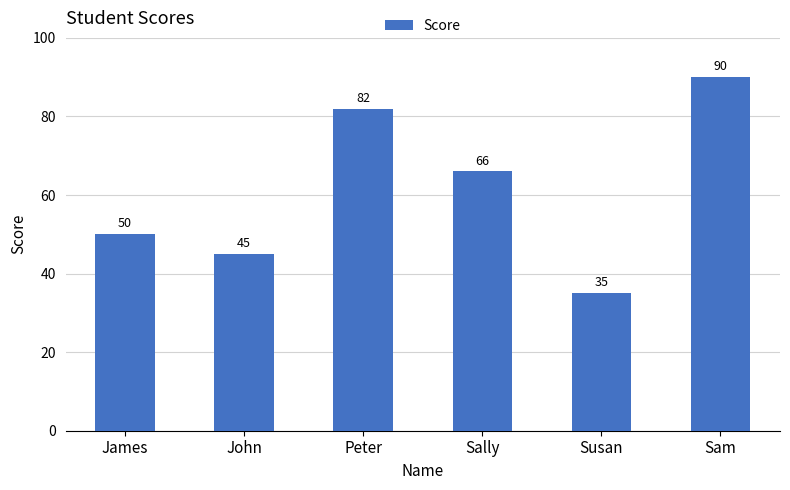

What is the difference between the second highest and second lowest values?

37